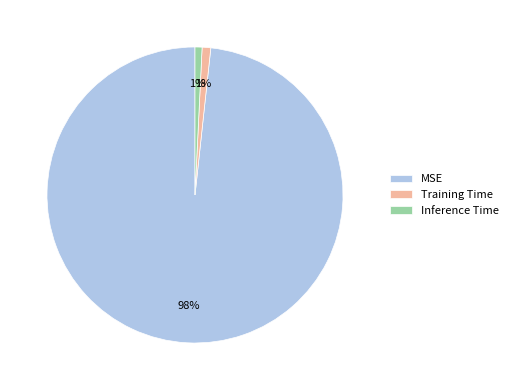

The MSE slice represents 98% of the pie. True or false?

True